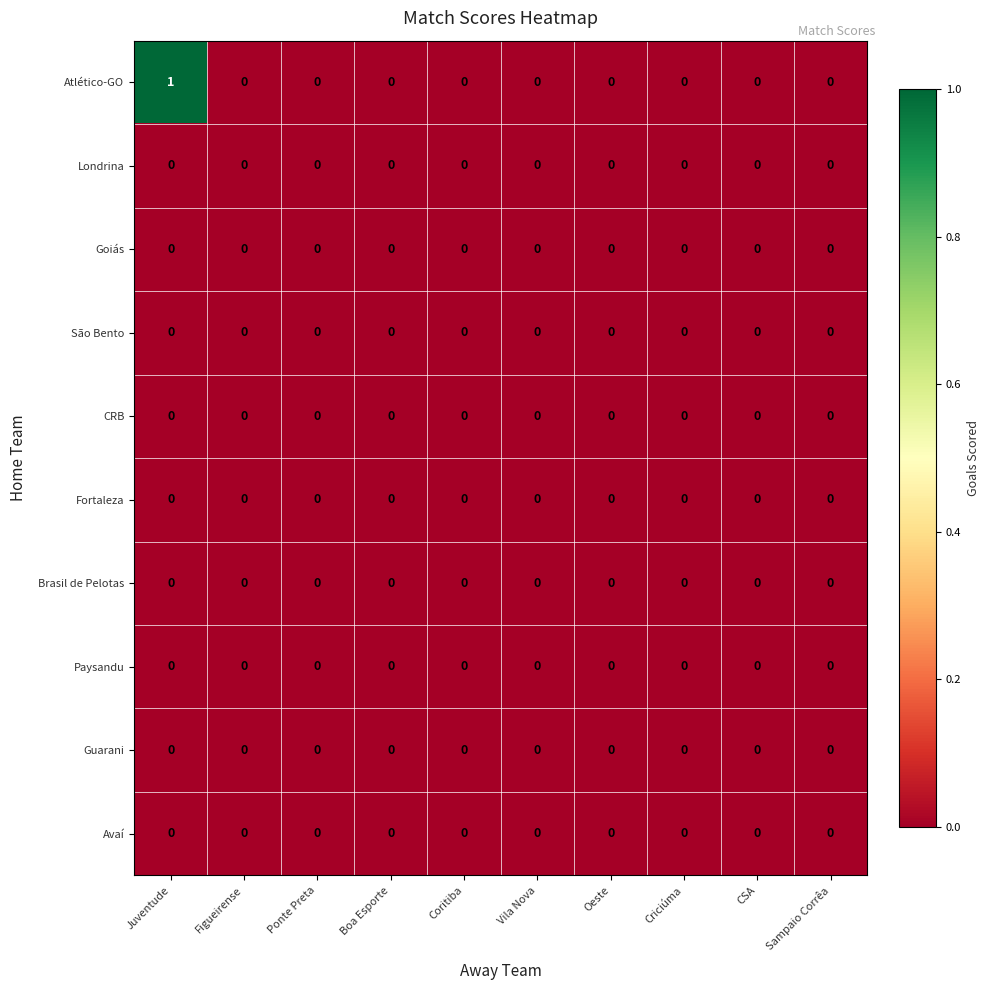

Which series has the largest total across all categories?

Atlético-GO